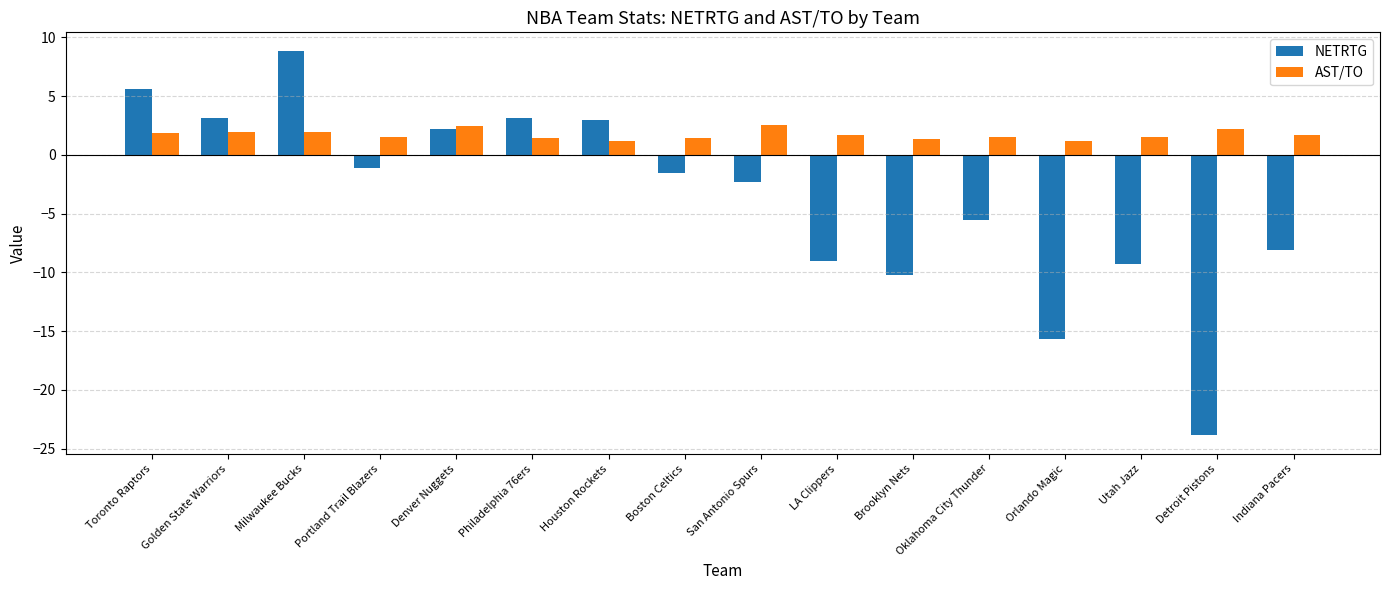

What are all the series names shown in the legend?

NETRTG, AST/TO